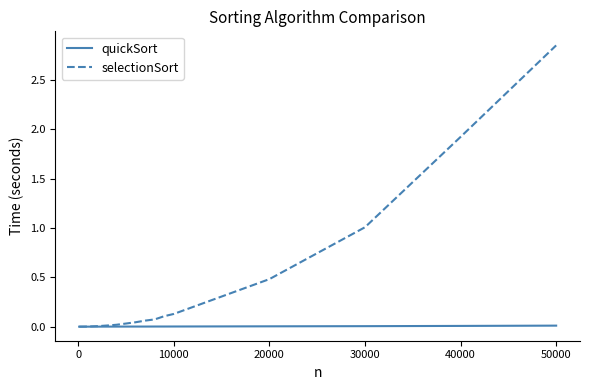

Which series has the widest spread of values?

selectionSort